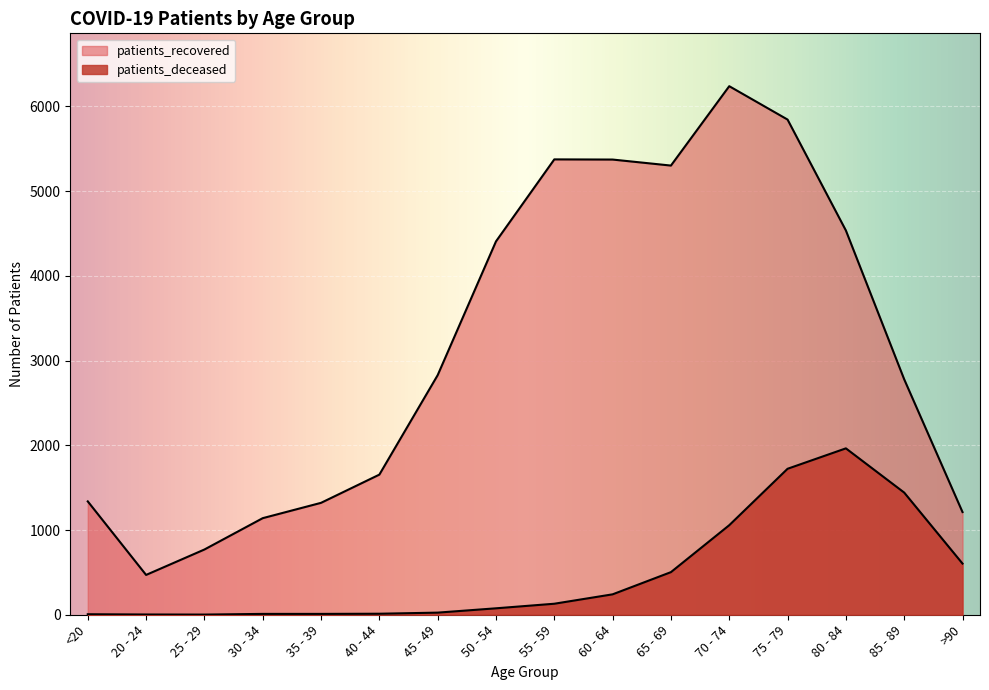

How many lines are shown in the chart?

2